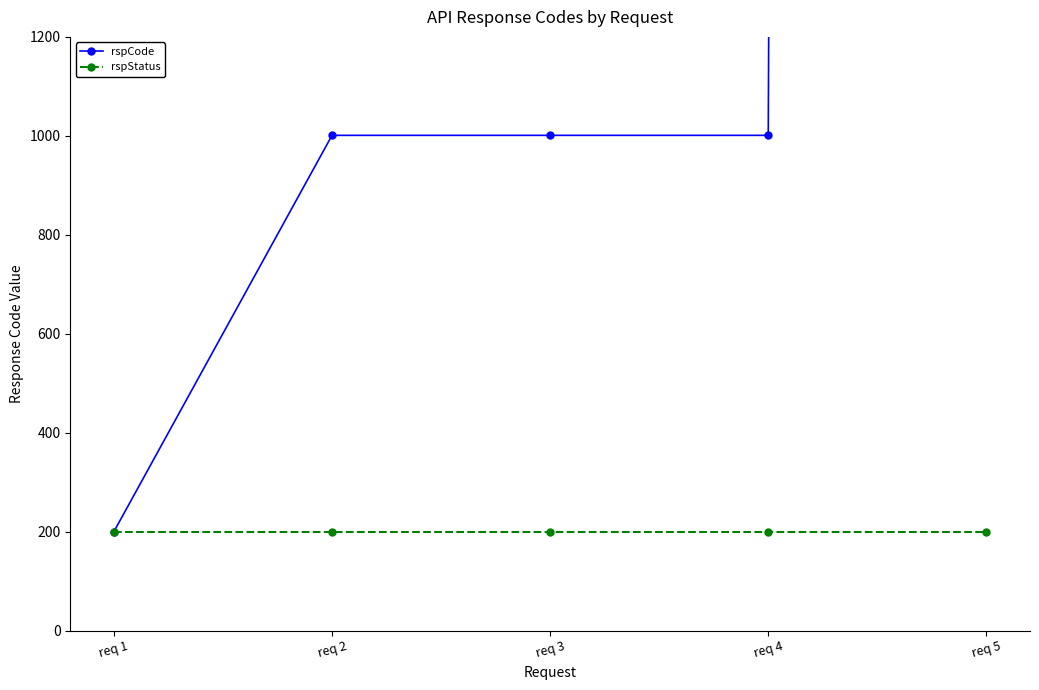

How many lines are shown in the chart?

2